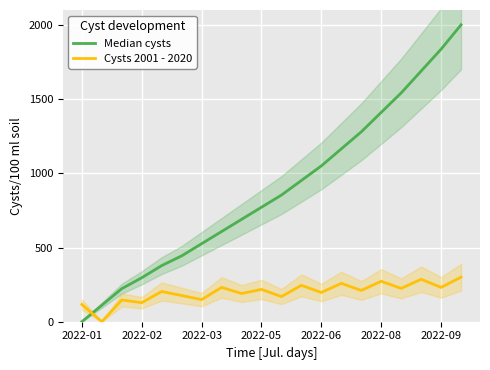

What is the average value of the Cysts 2001 - 2020 series?

197.7